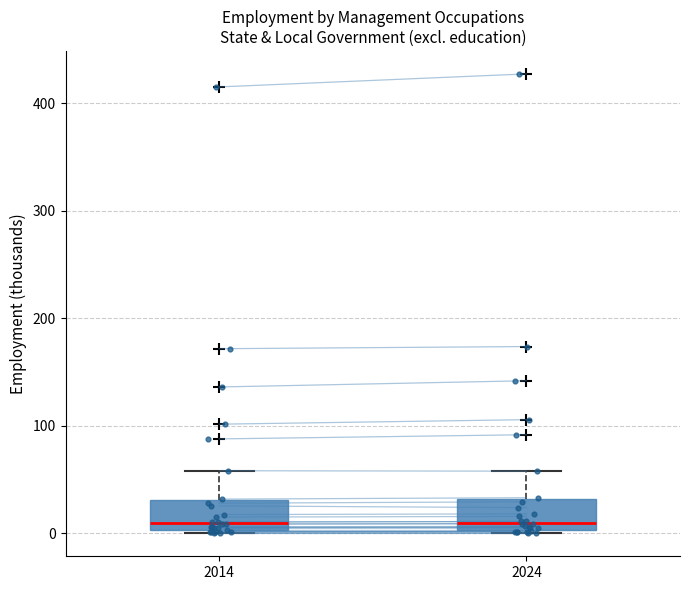

Reading left to right, transcribe this box plot: for each box, give where its median line is, the range the box spans, and where its two whiskers end, as read against the y-axis. The values are not printed on the chart, so give them approximately, as read against the axis.

2014: median 10, box 0 to 30, whiskers 0 (just below the box's lower edge) to 60
2024: median 10, box 0 to 30, whiskers 0 (just below the box's lower edge) to 60